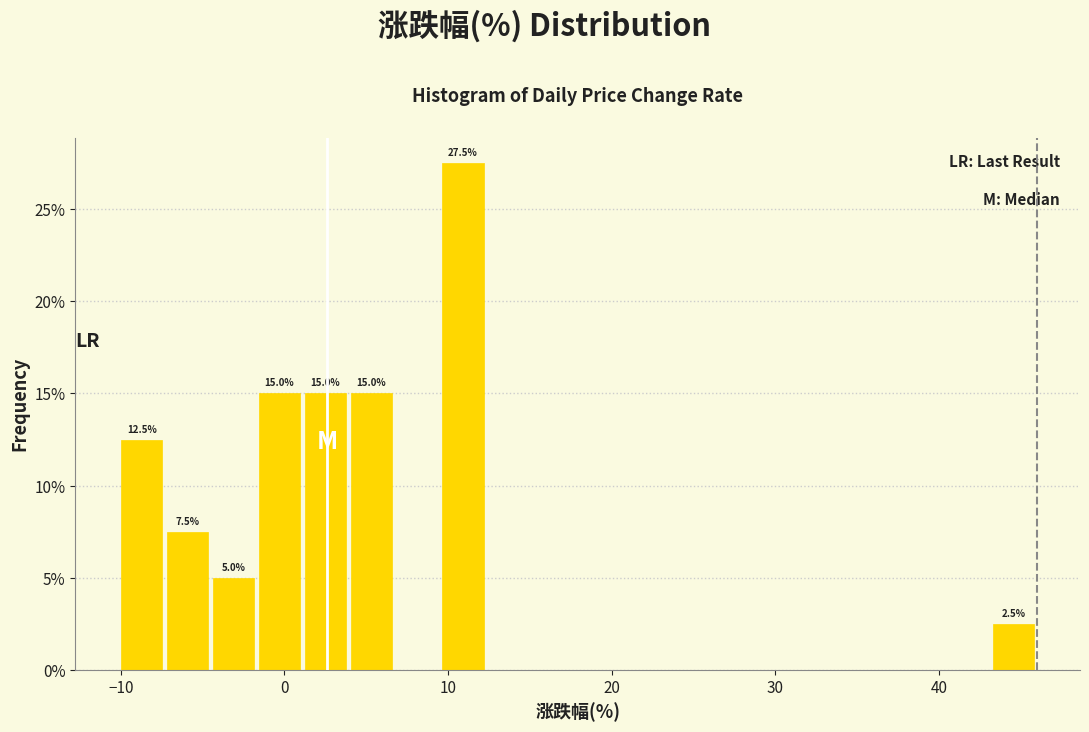

Read against the x-axis, roughly where is the centre of the tallest bar?

11